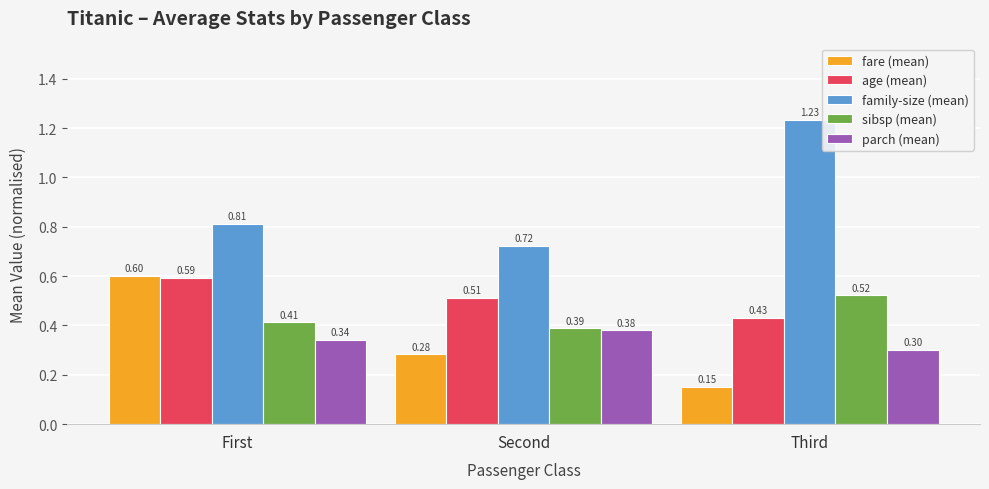

Rank the series by their maximum value, from highest to lowest.

family-size (mean), fare (mean), age (mean), sibsp (mean), parch (mean)